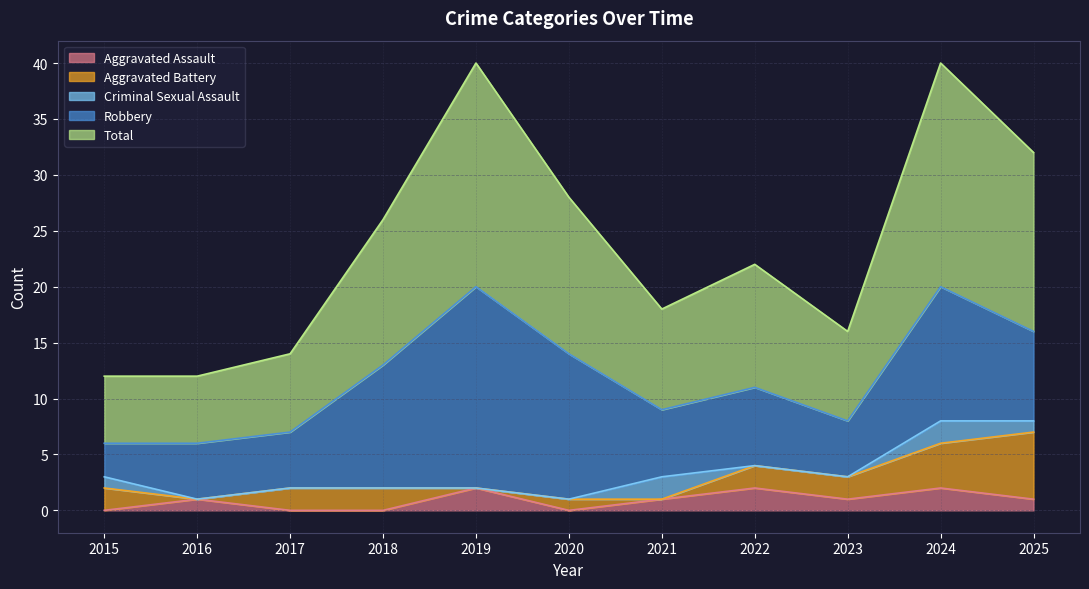

List the labels in order of Aggravated Battery value, smallest first.

2016, 2019, 2021, 2020, 2015, 2017, 2018, 2022, 2023, 2024, 2025